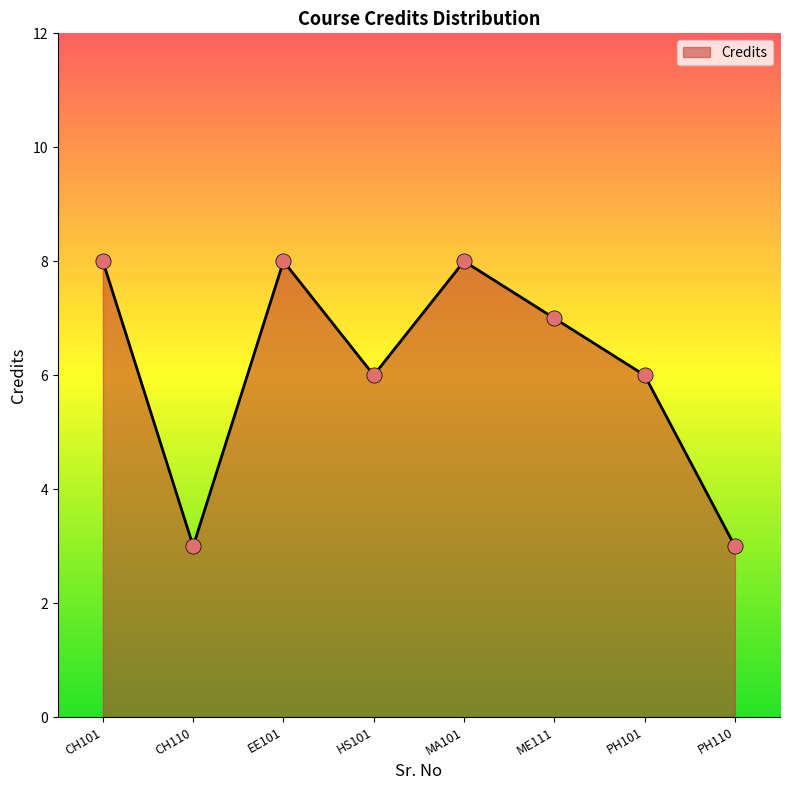

Approximately how many times larger is the value at CH110 compared to PH110?

1.0